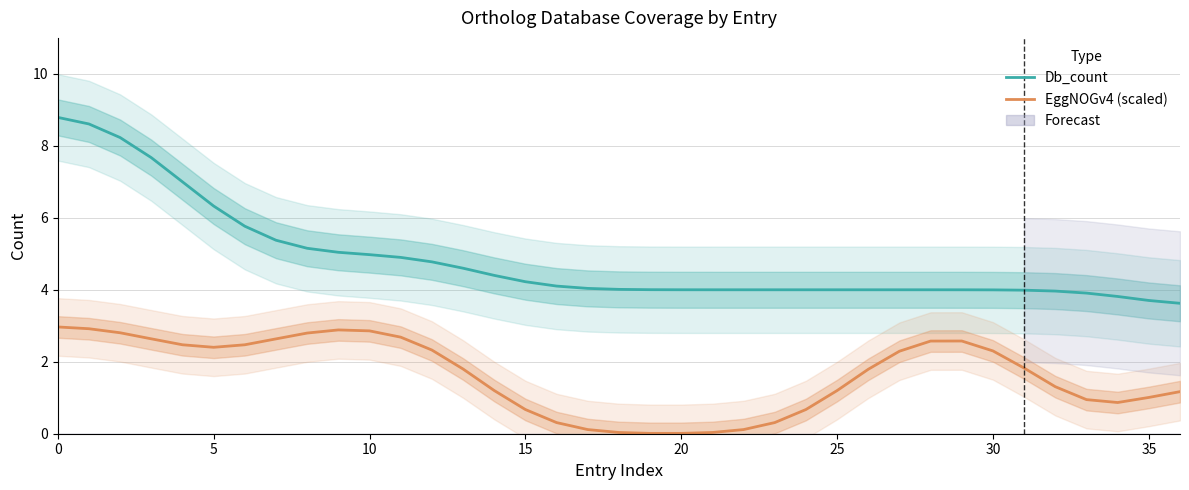

True or false: Db_count and EggNOGv4 (scaled) cross at least once.

False